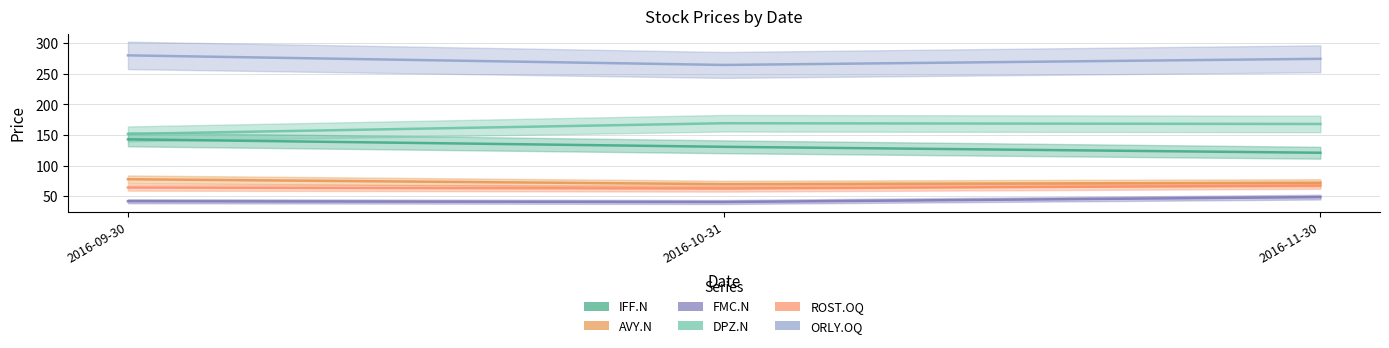

Reading left to right, transcribe all the data shown in this chart.

IFF.N: 2016-09-30=143.0	2016-10-31=130.8	2016-11-30=121.0
AVY.N: 2016-09-30=77.8	2016-10-31=69.8	2016-11-30=72.1
FMC.N: 2016-09-30=41.9	2016-10-31=40.6	2016-11-30=48.6
DPZ.N: 2016-09-30=151.8	2016-10-31=169.2	2016-11-30=168.0
ROST.OQ: 2016-09-30=64.3	2016-10-31=62.5	2016-11-30=67.6
ORLY.OQ: 2016-09-30=280.1	2016-10-31=264.4	2016-11-30=274.5